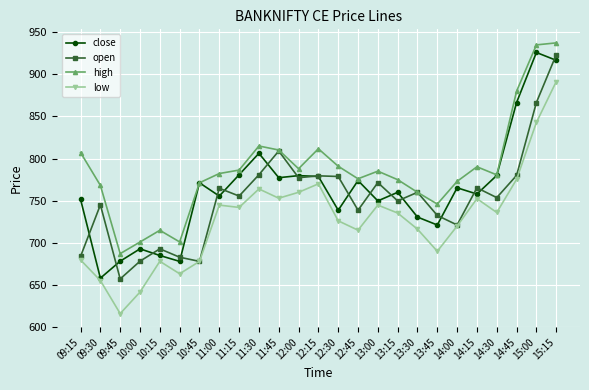

Which category has the lowest value in the high series?

09:45